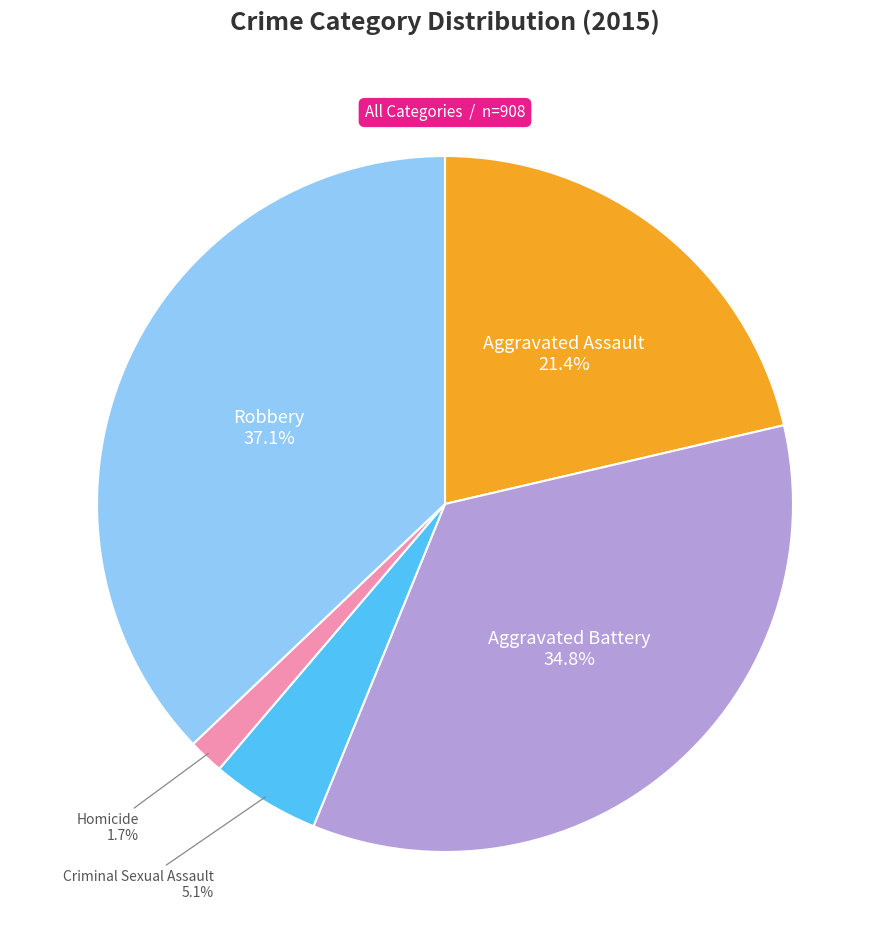

Is there any slice that represents more than half of the pie?

No